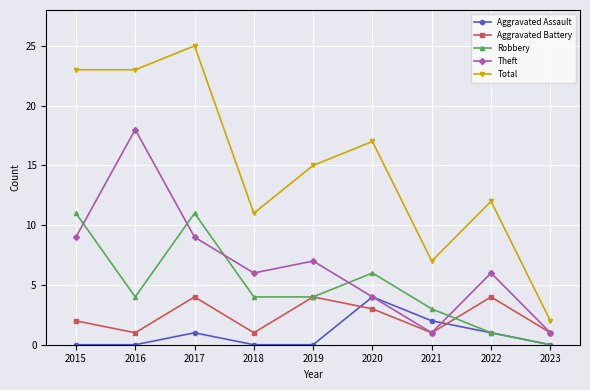

At which label does Aggravated Assault reach its peak?

2020